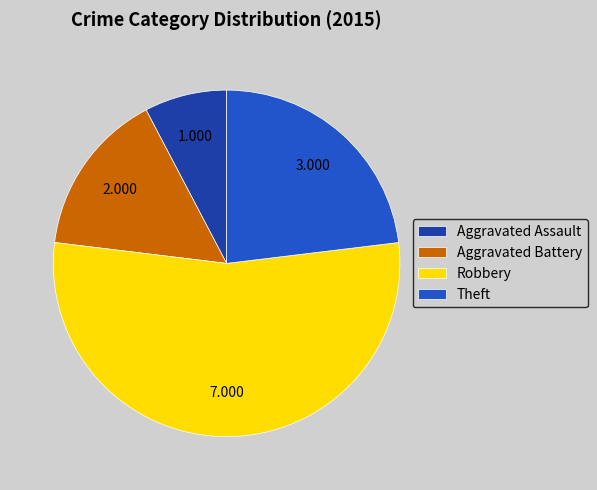

Do Theft and Robbery together represent more than half of the pie?

Yes